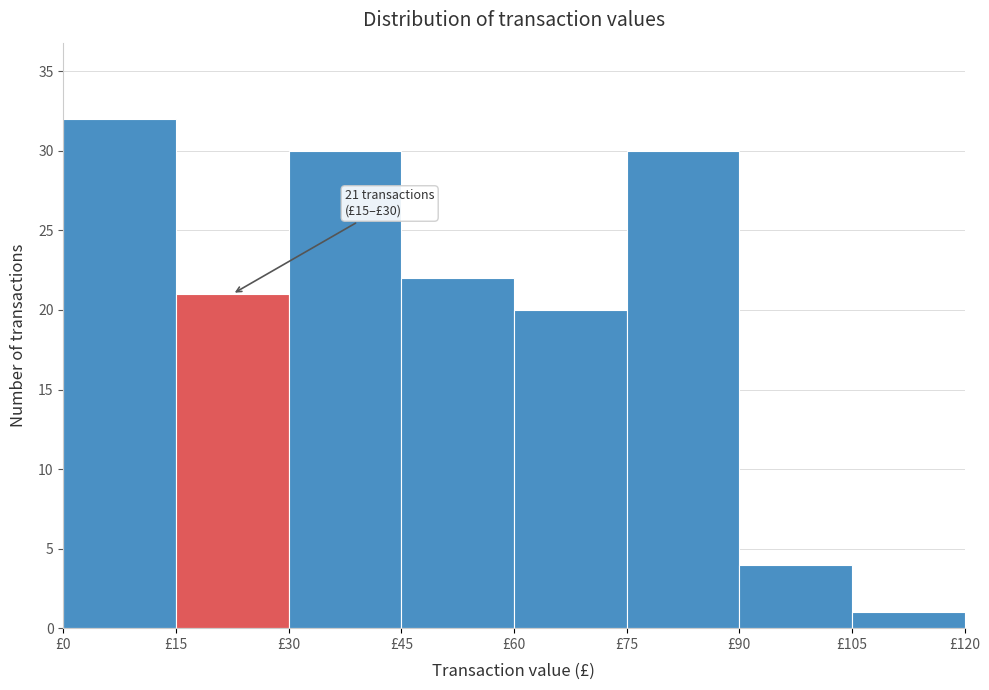

Which range on the x-axis has the tallest bar?

0 to 15